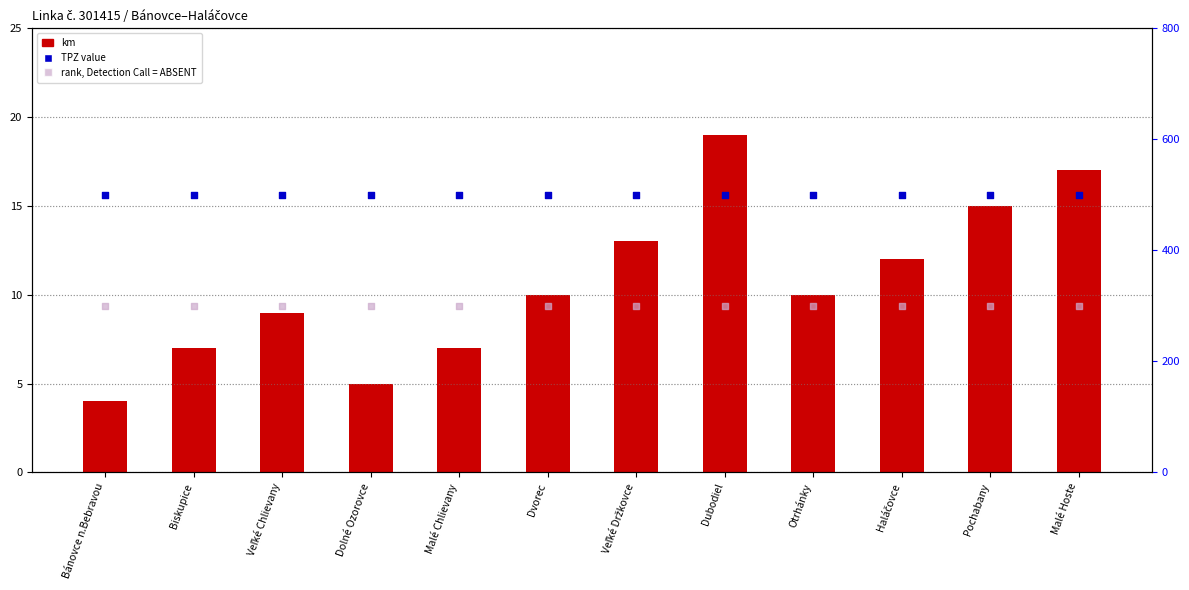

Which series contains the highest Y value?

TPZ value